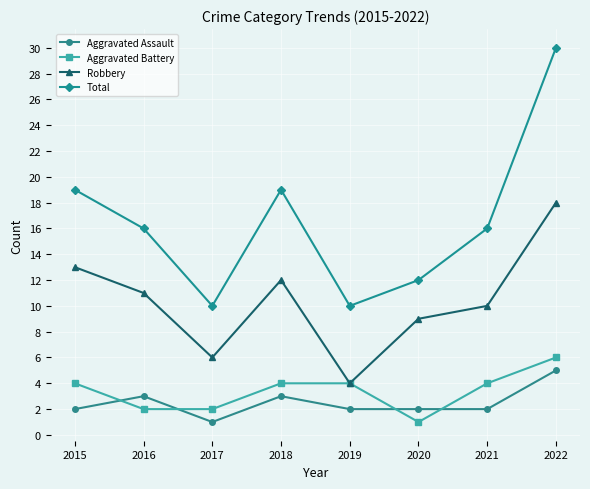

In Total, how many points are lower than both neighbors (excluding endpoints)?

2